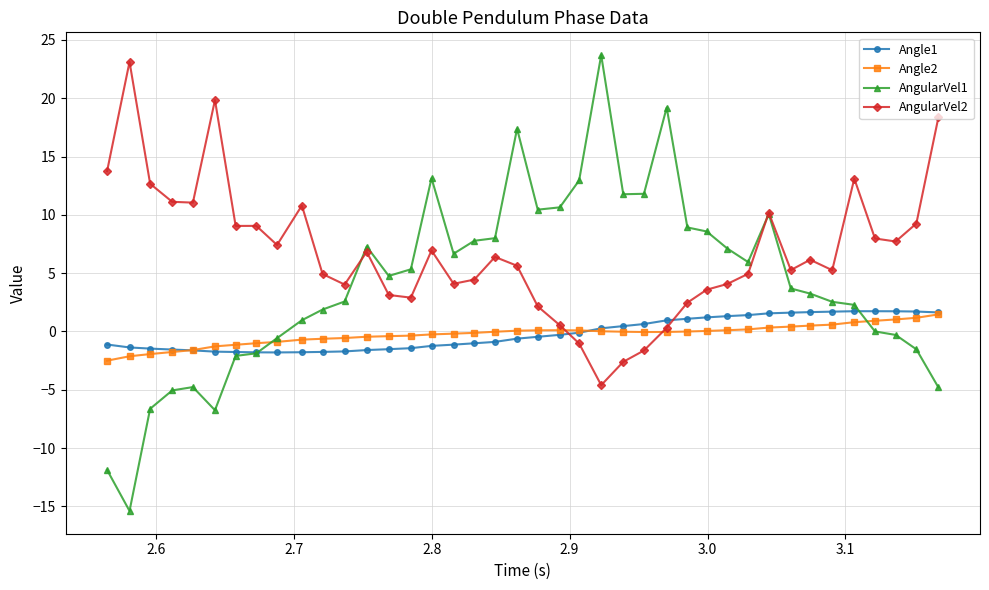

What is the difference between the second highest and minimum values in the AngularVel2 series?

24.5